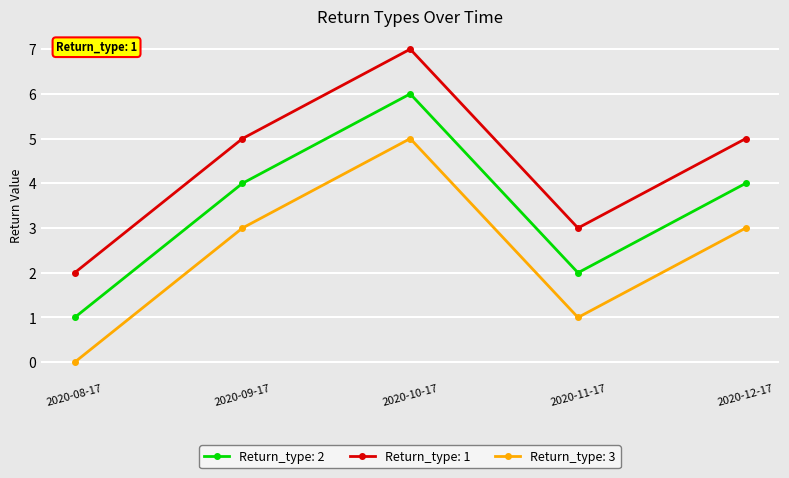

What is the total value across all series at 2020-08-17?

3